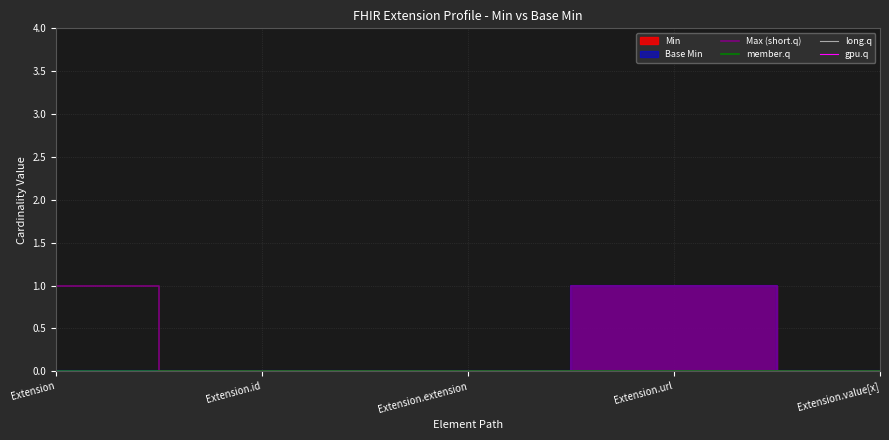

List the series in order of their peak value, lowest first.

member.q, long.q, gpu.q, Max (short.q)